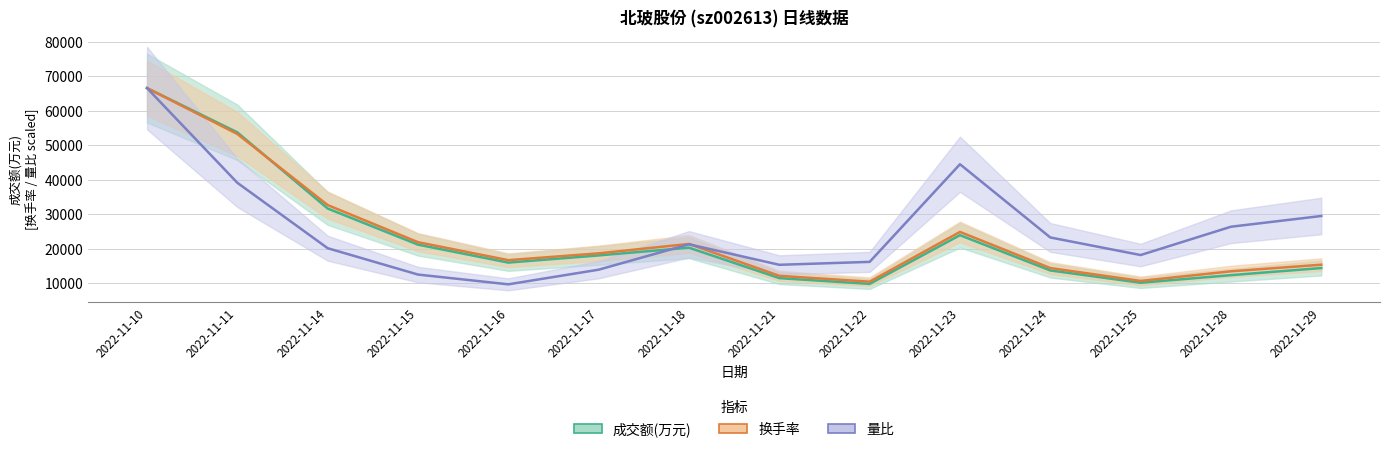

Is the value of 换手率 at 2022-11-25 greater than the value of 量比 at 2022-11-11?

No